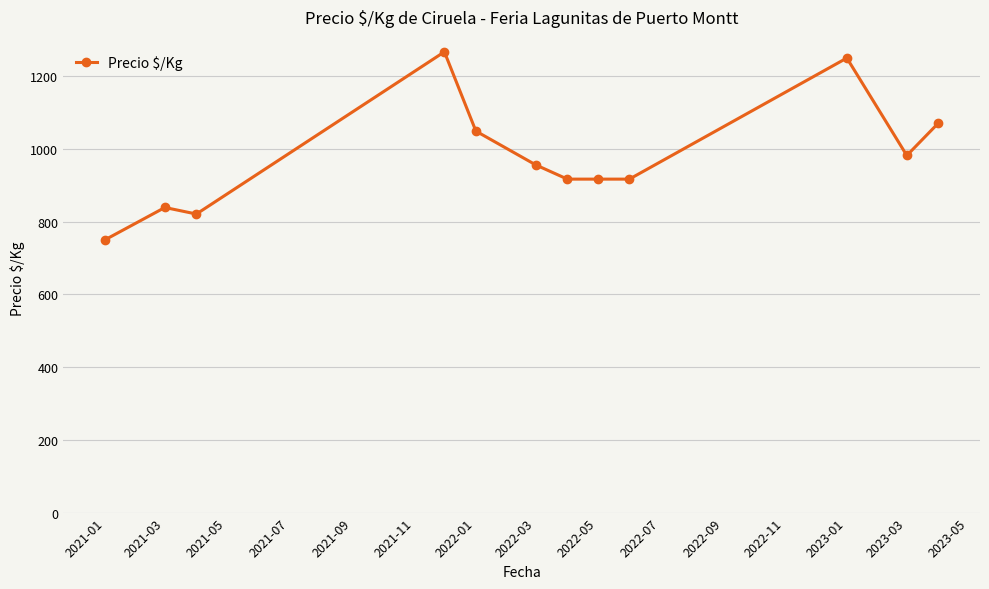

How many lines are shown in the chart?

1